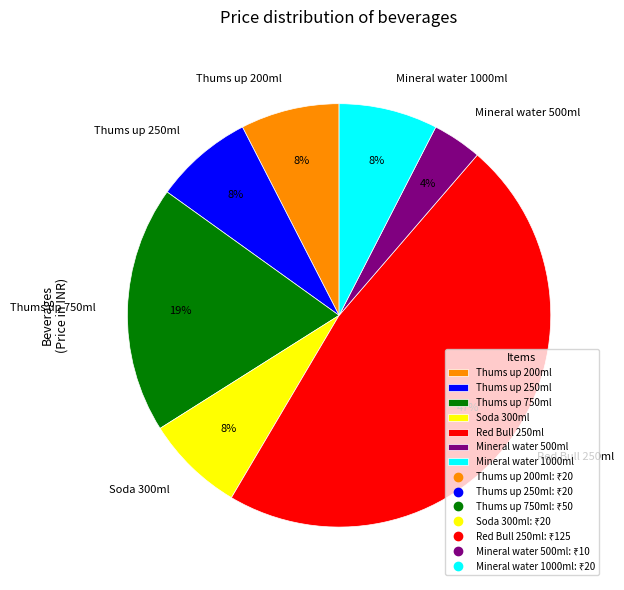

How many segments does this pie chart have?

7